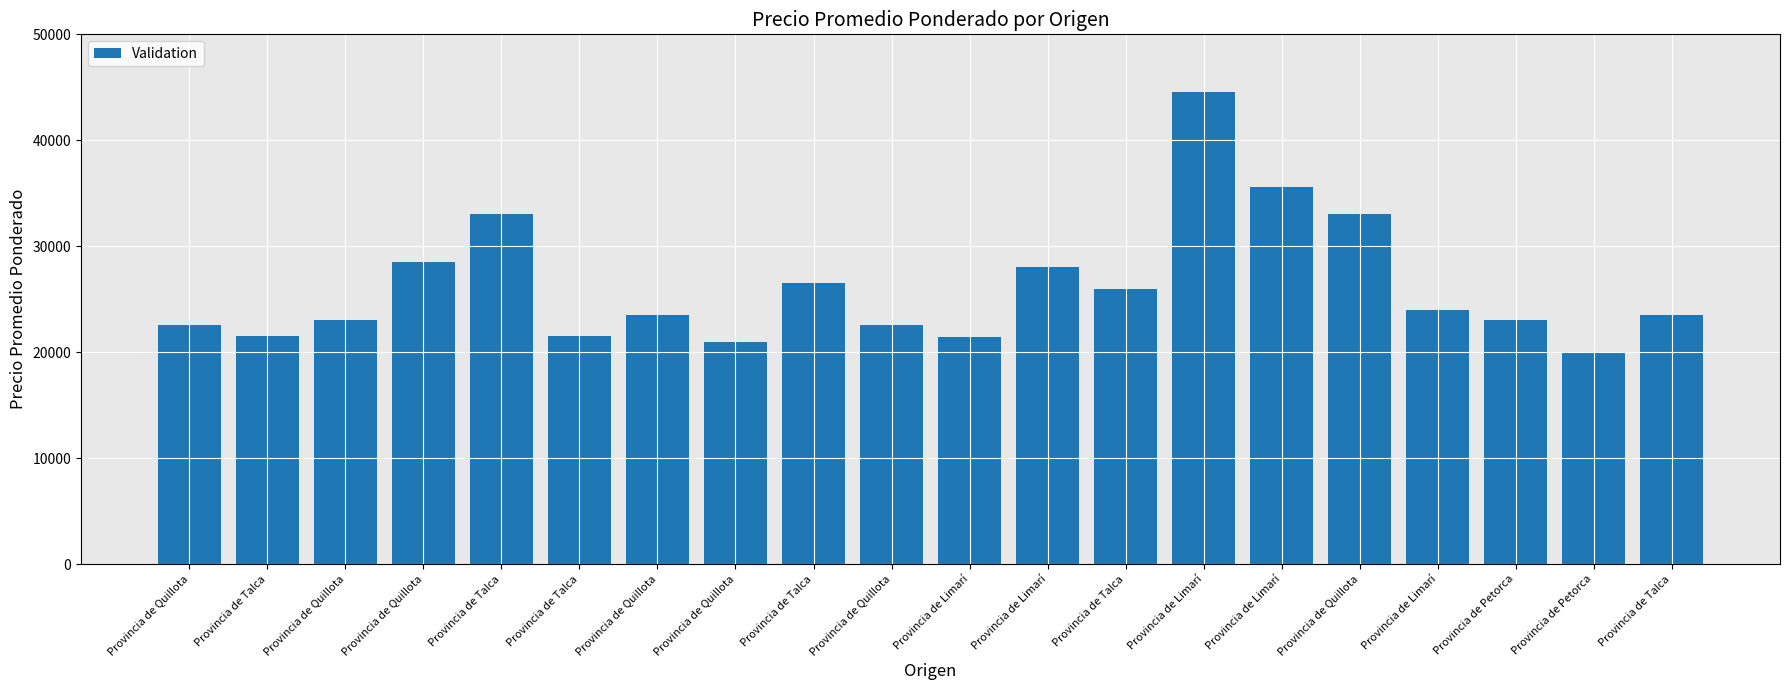

Approximately how many times larger is the value at Provincia de Quillota compared to Provincia de Limarí?

1.0